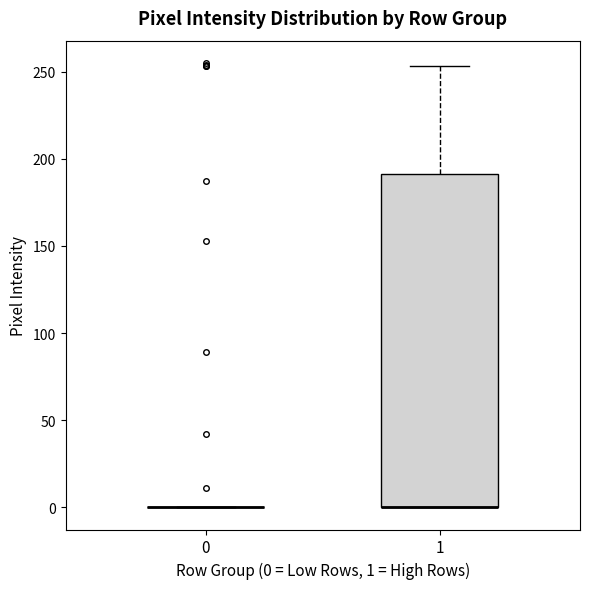

Reading left to right, read every box against the y-axis: the position of its median line, the range the box covers, and the ends of its whiskers. The values are not printed on the chart, so give them approximately, as read against the axis.

0: box collapsed to a line at 0, whiskers 0 to 0
1: median 0 (drawn on the box's lower edge), box 0 to 190, whiskers 0 to 255